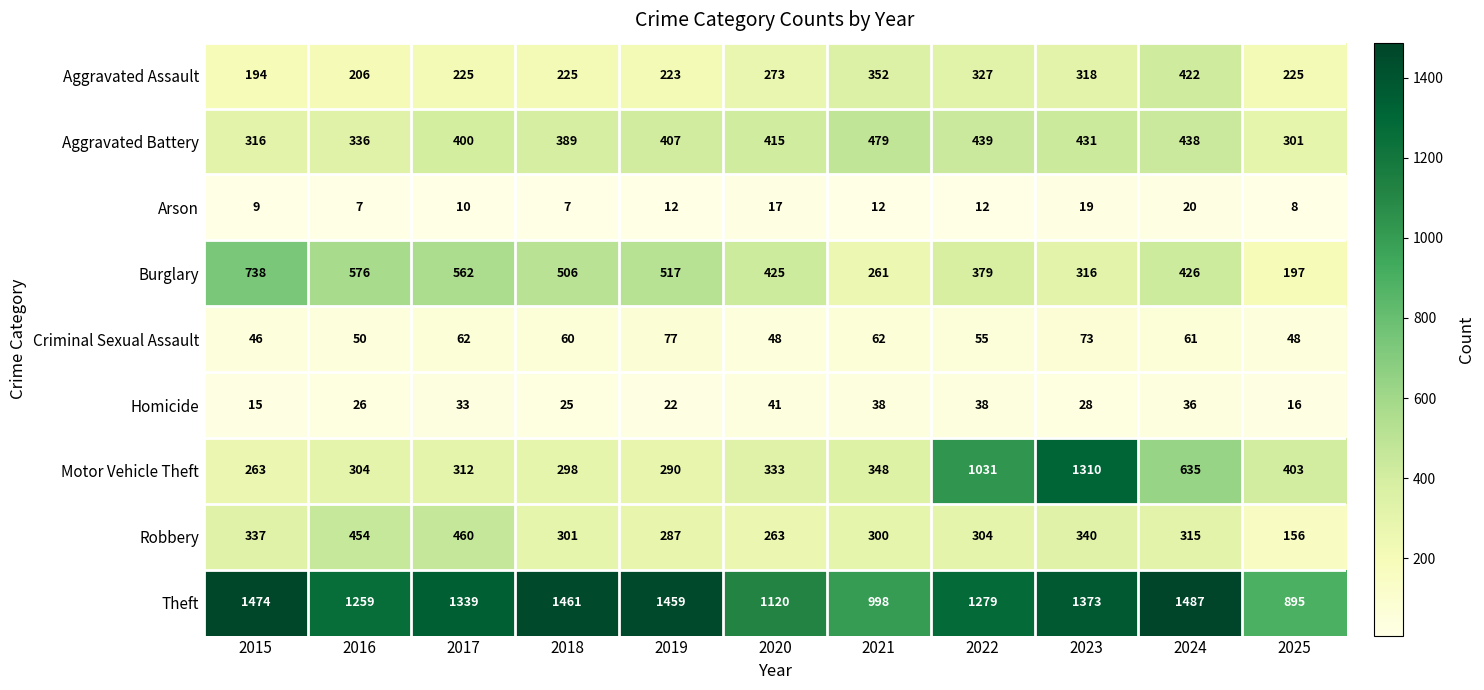

What is the approximate value of Robbery at 2016, to the nearest 5?

455